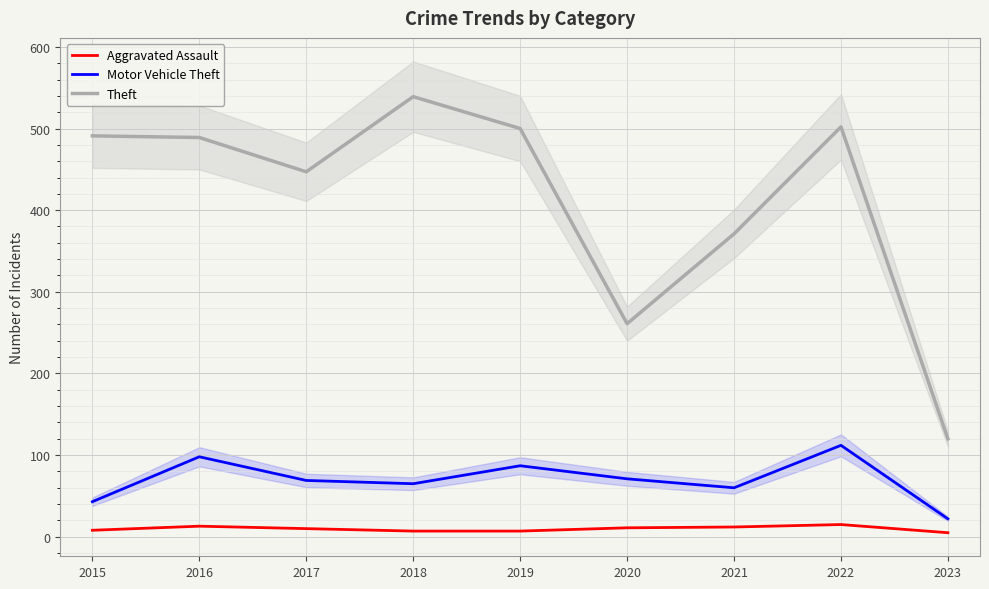

How many data points in Aggravated Assault are above 10?

4